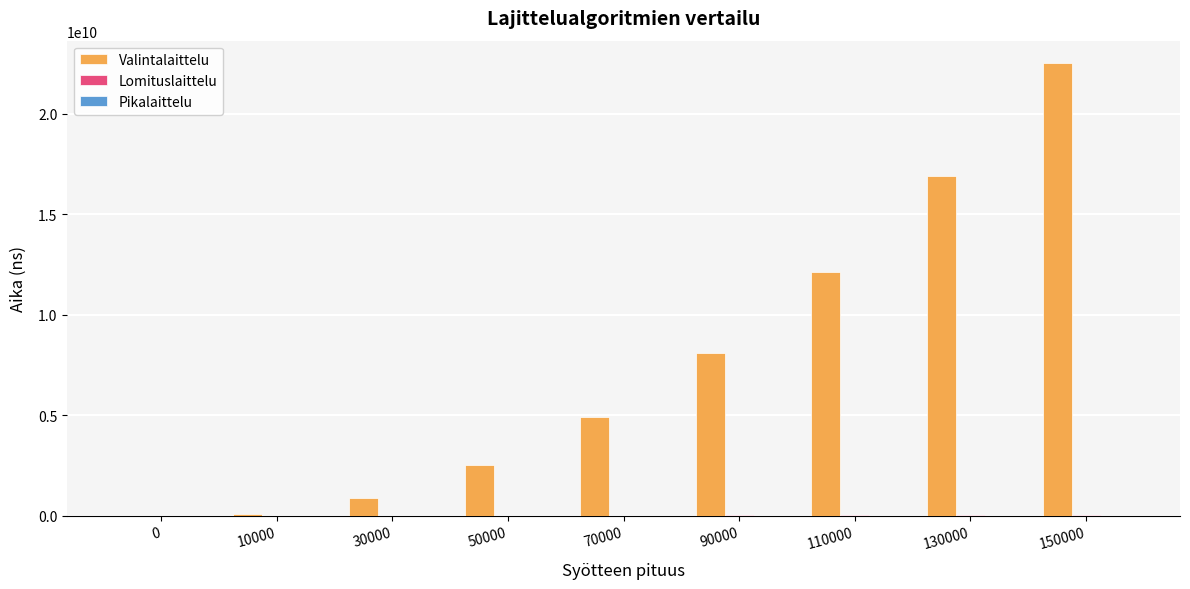

What is the highest value of the Valintalaittelu series?

22500300001